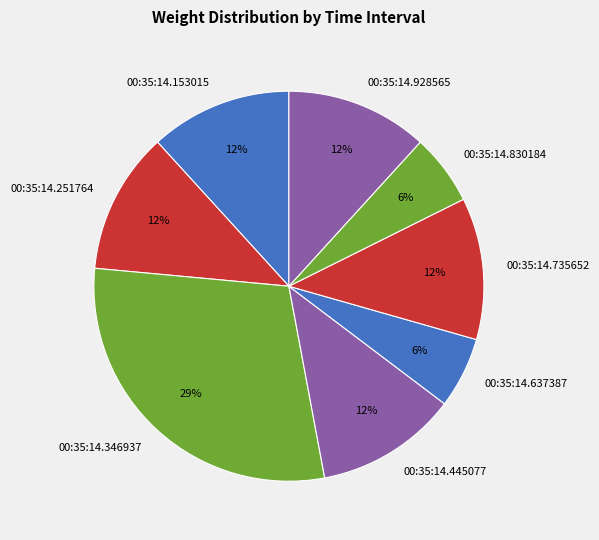

Count the number of slices in the pie.

8